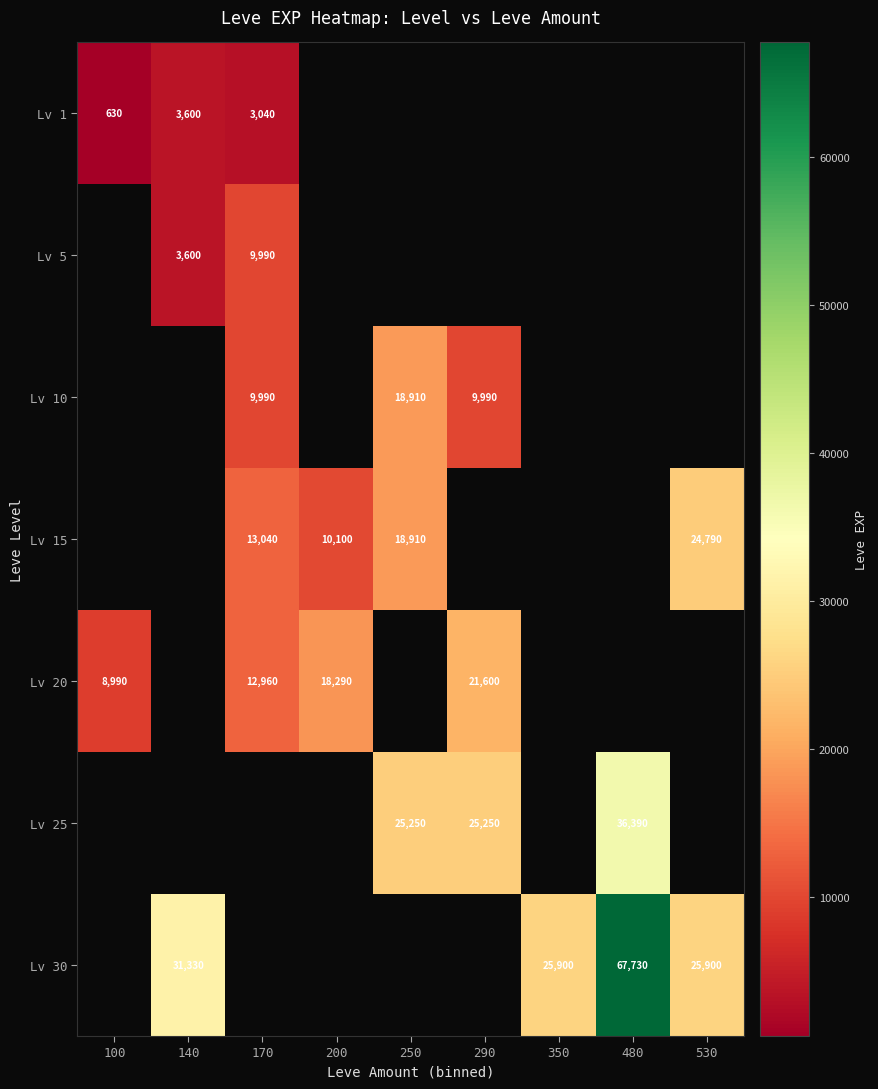

The value of Lv 25 at 290 is 9851. True or false?

False